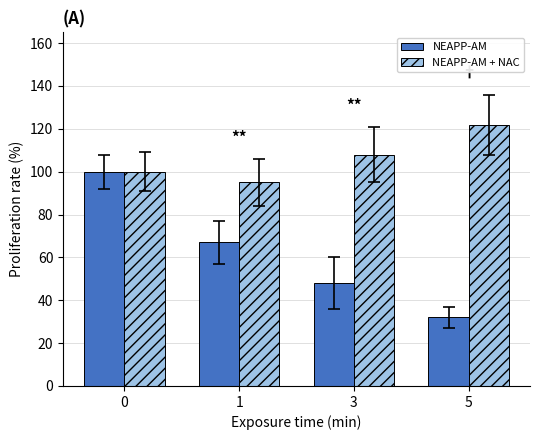

What is the lowest value of the NEAPP-AM + NAC series?

95